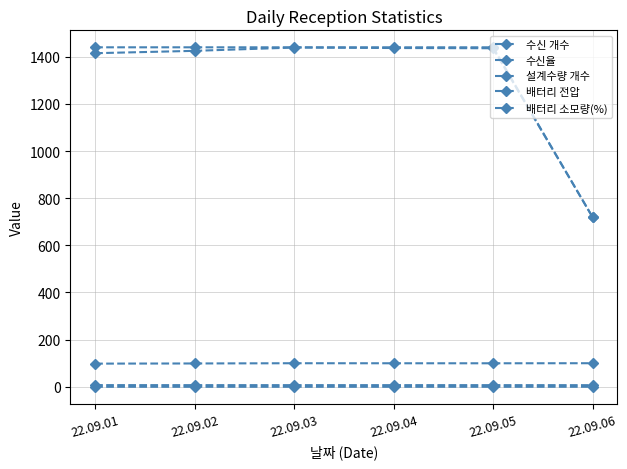

What is the difference between the maximum and minimum values in the 수신율 series?

1.7